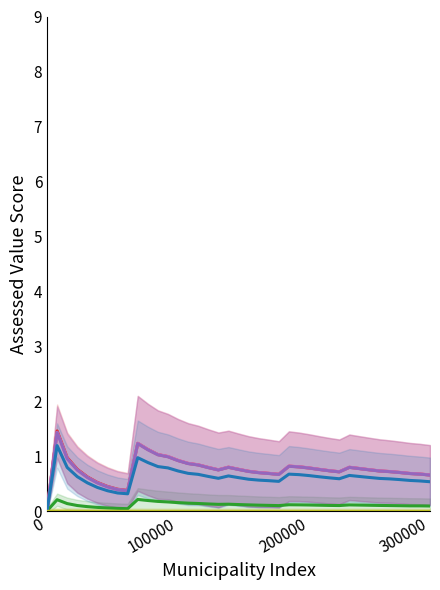

True or false: General Purposes Farm and Total Hospital Purposes Value cross at least once.

False